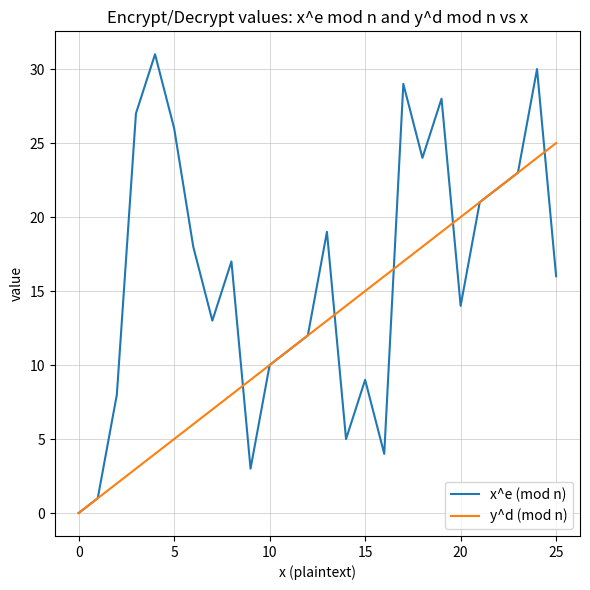

Which series has the widest spread of values?

x^e (mod n)